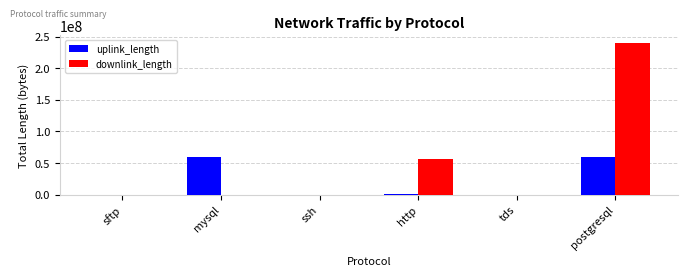

Is it true that uplink_length equals 1208 at tds?

True